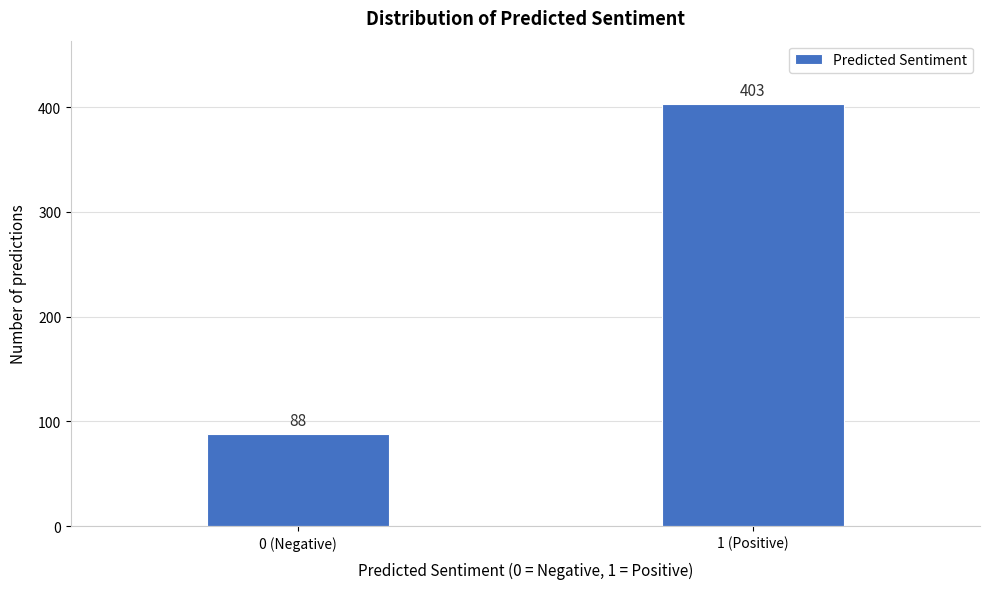

Reading left to right, extract all data points from this chart.

88	403